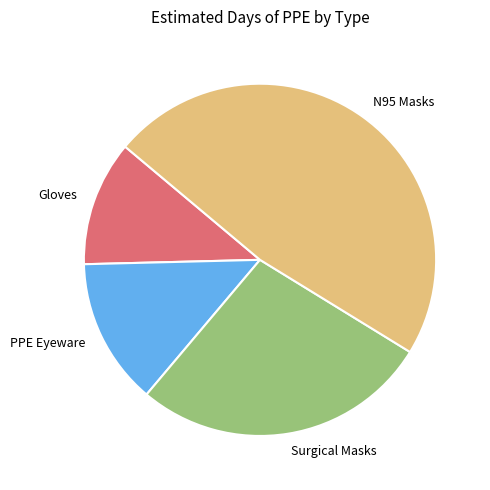

Count the number of slices in the pie.

4